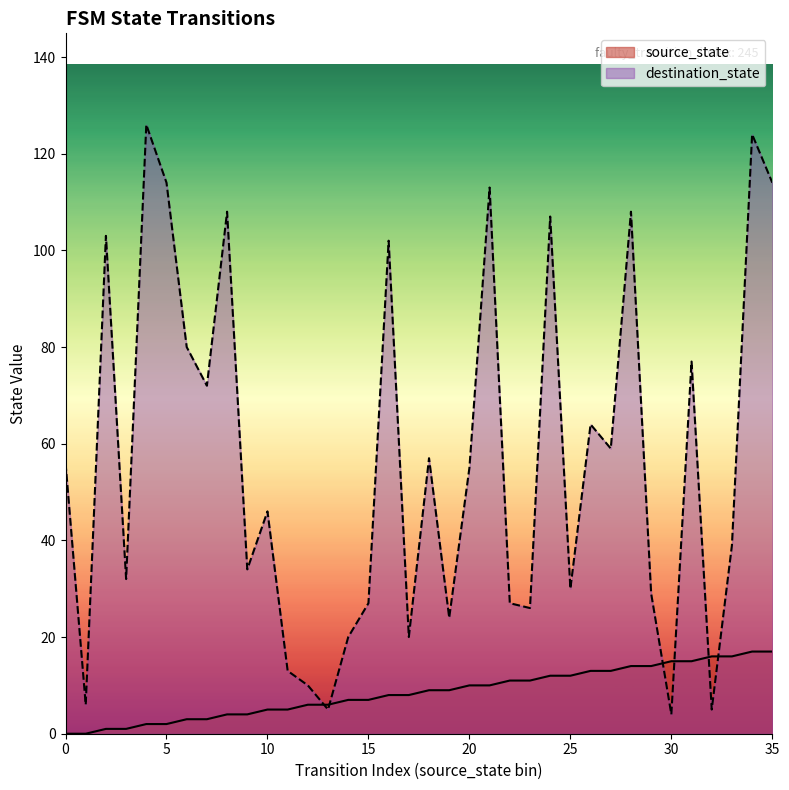

Which series has the largest range (max minus min)?

destination_state